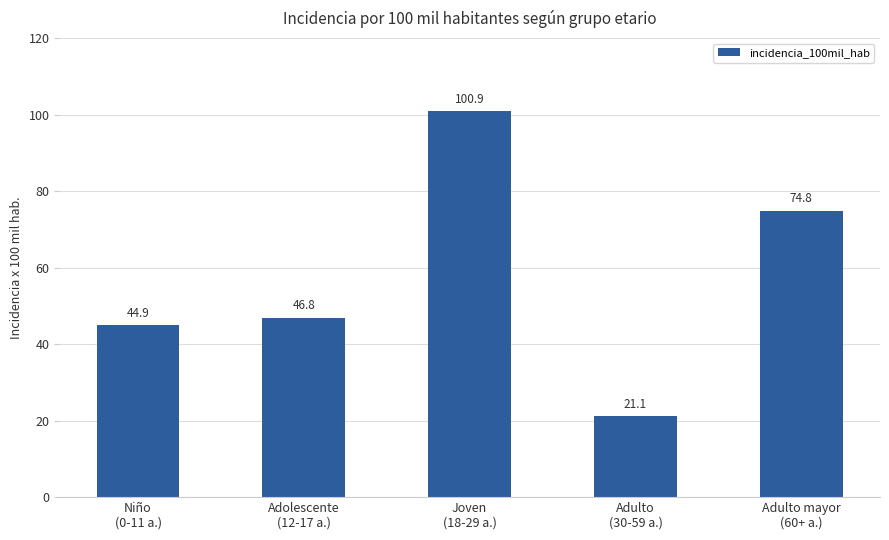

Is it true that the value at Adolescente
(12-17 a.) is 14.5?

False